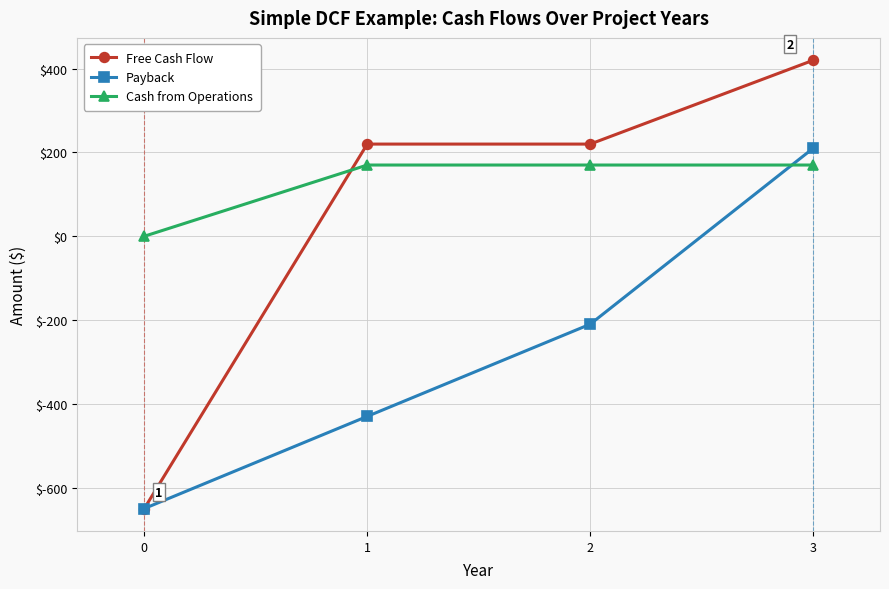

Reading left to right, transcribe all the data shown in this chart.

Free Cash Flow: -650	220	220	420
Payback: -650	-430	-210	210
Cash from Operations: 0	170	170	170